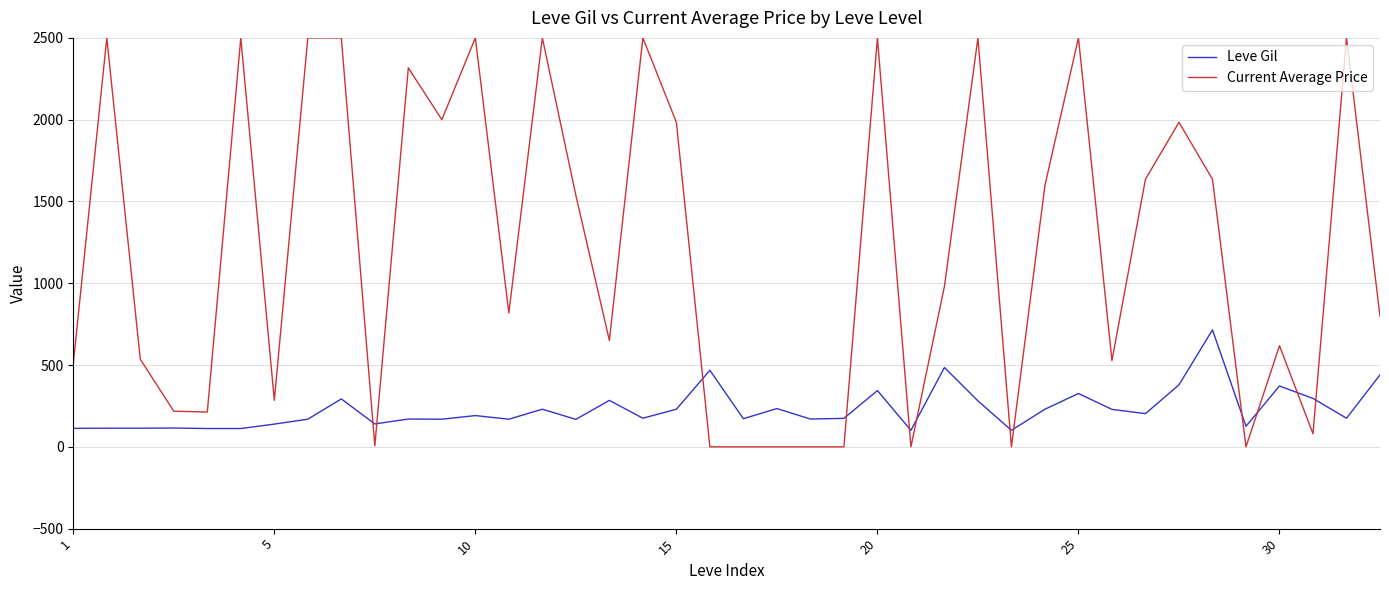

What is the highest value of the Leve Gil series?

715.0